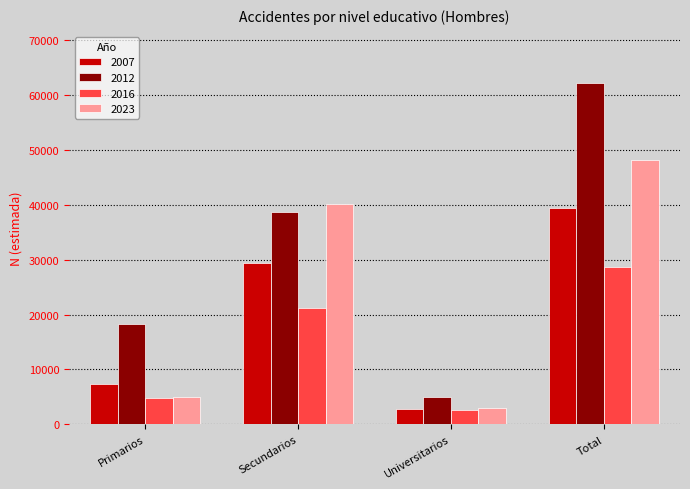

Which series has the largest range (max minus min)?

2012